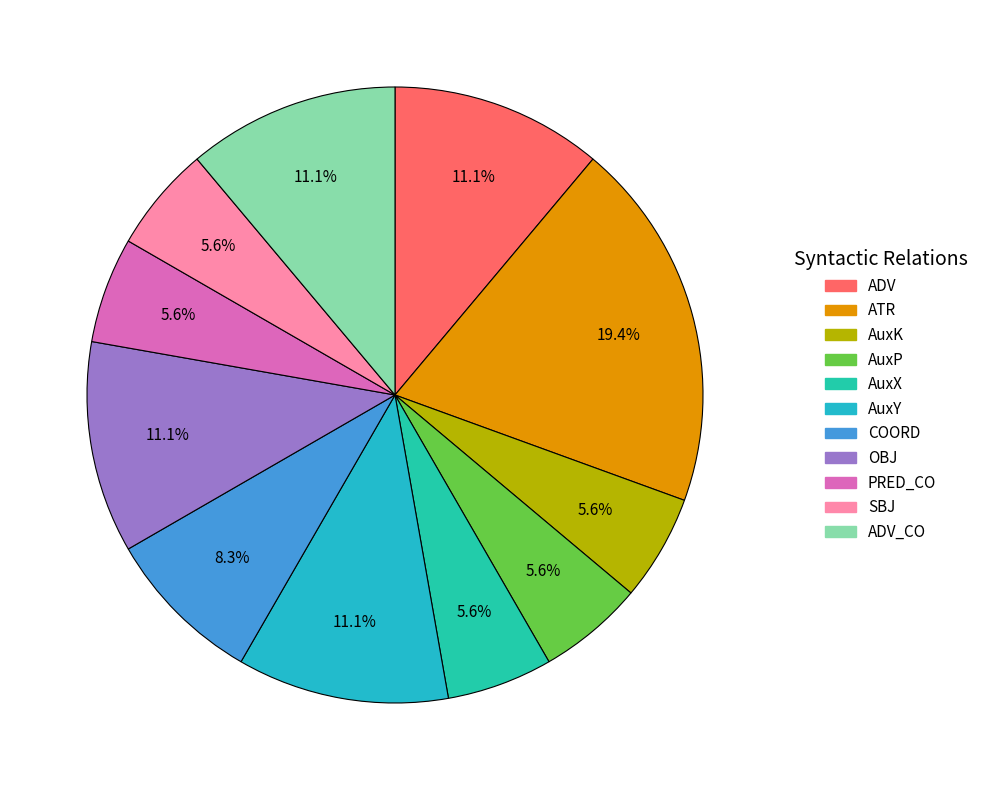

Rank the categories by value from highest to lowest.

ATR, ADV, AuxY, OBJ, ADV_CO, COORD, AuxK, AuxP, AuxX, PRED_CO, SBJ